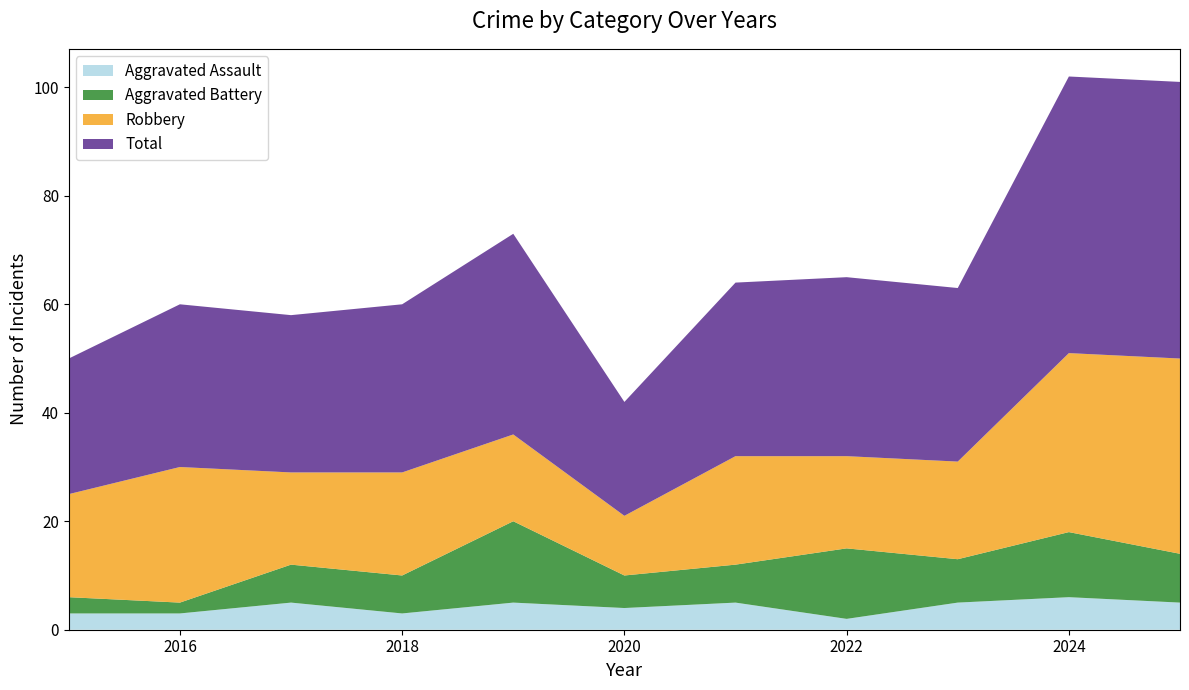

Reading left to right, extract all data points from this chart.

Aggravated Assault: 2015=3	2016=3	2017=5	2018=3	2019=5	2020=4	2021=5	2022=2	2023=5	2024=6	2025=5
Aggravated Battery: 2015=3	2016=2	2017=7	2018=7	2019=15	2020=6	2021=7	2022=13	2023=8	2024=12	2025=9
Robbery: 2015=19	2016=25	2017=17	2018=19	2019=16	2020=11	2021=20	2022=17	2023=18	2024=33	2025=36
Total: 2015=25	2016=30	2017=29	2018=31	2019=37	2020=21	2021=32	2022=33	2023=32	2024=51	2025=51